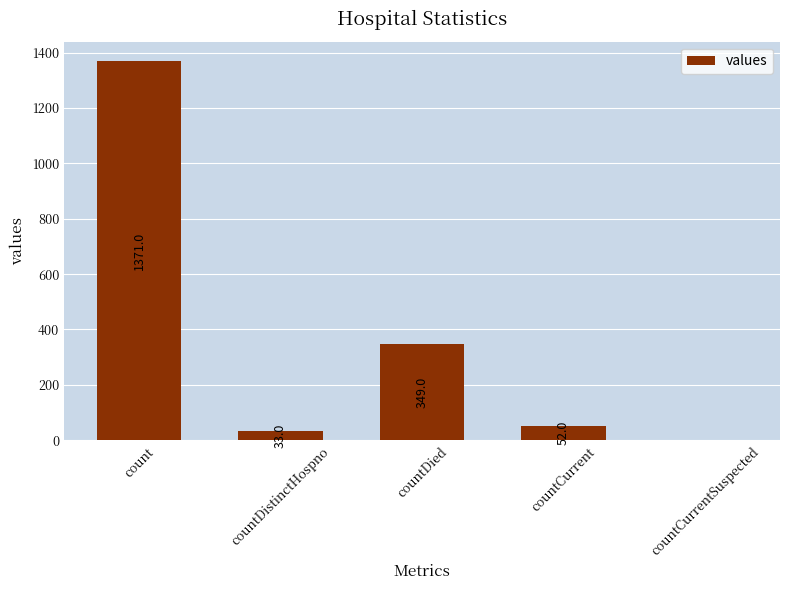

What is the sum of the values at countDied and count?

1720